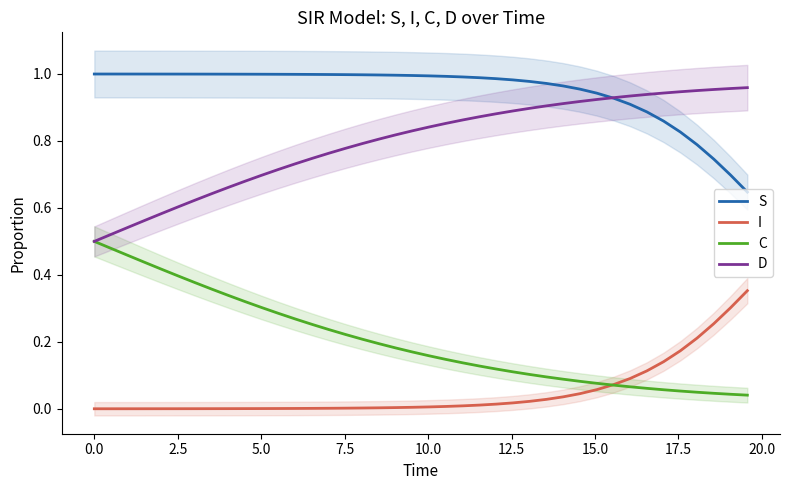

True or false: C and S cross at least once.

False